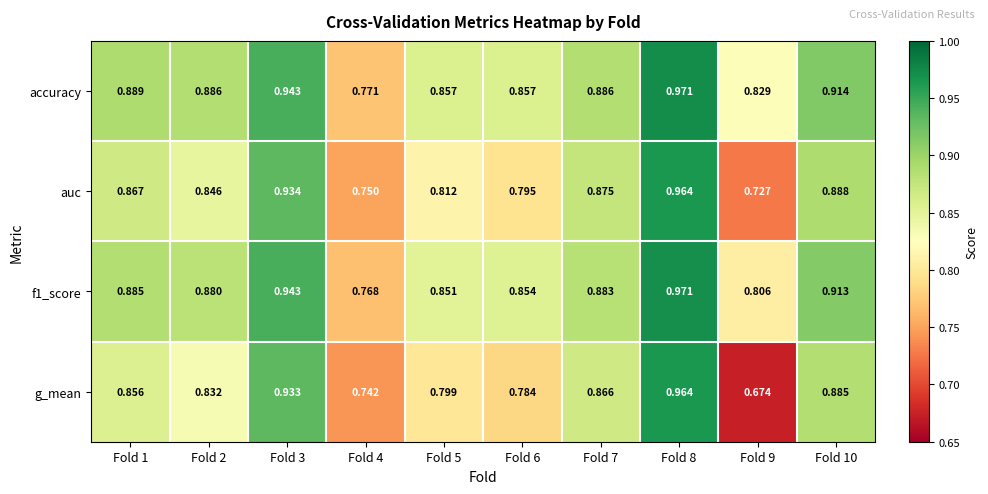

Which series has the largest total across all categories?

accuracy